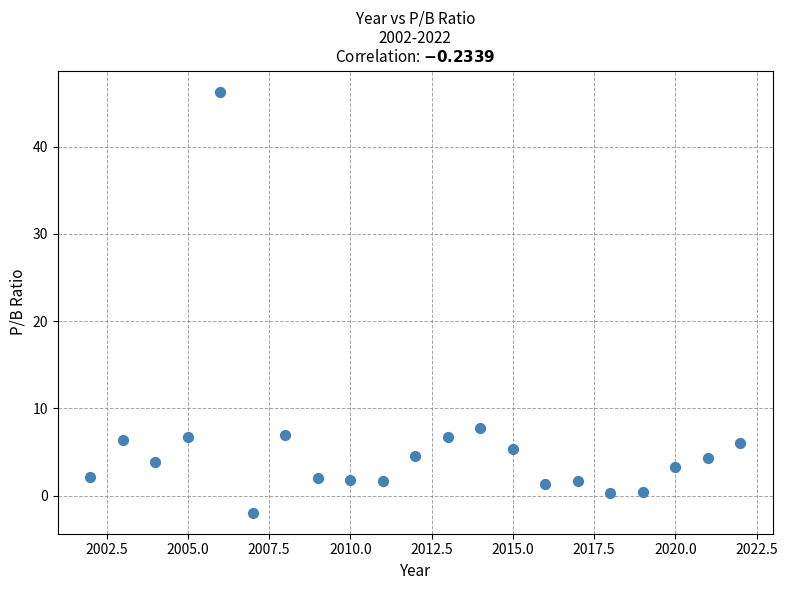

What is the range of X values (max minus min)?

20.0